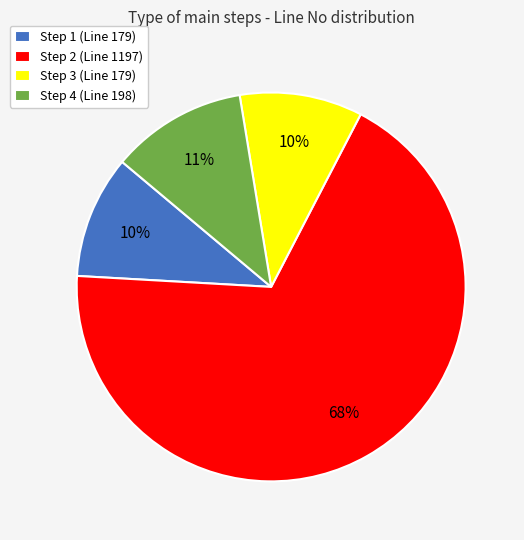

What is the ratio of the value at Step 3 (Line 179) to the value at Step 4 (Line 198)?

0.9